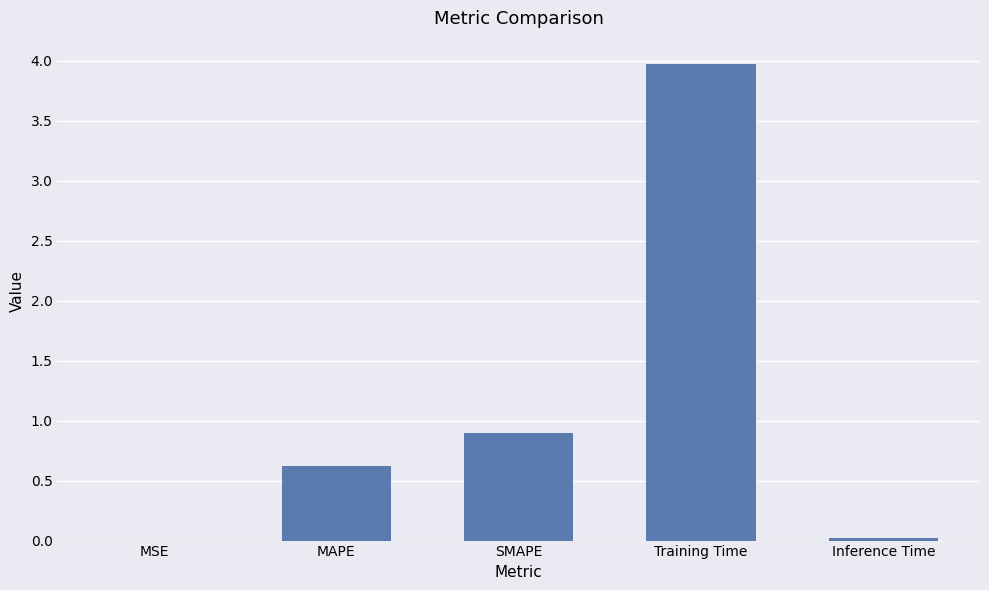

Where is the data nearest to the value 1?

SMAPE